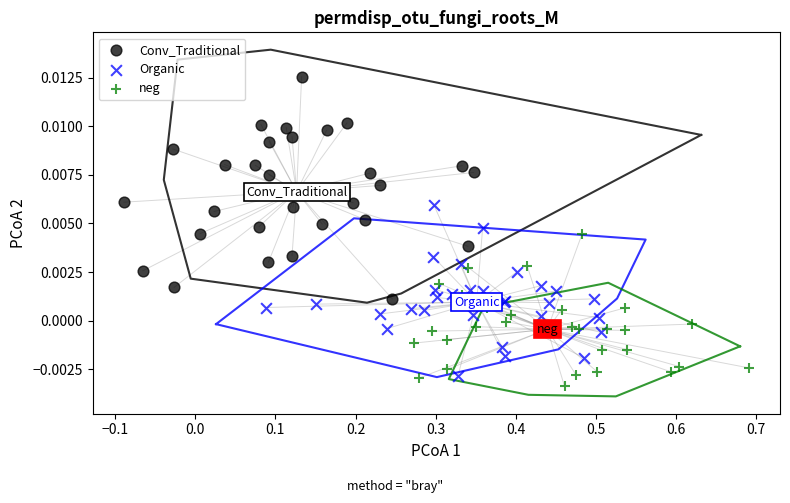

Which series has the widest spread of Y values?

Conv_Traditional